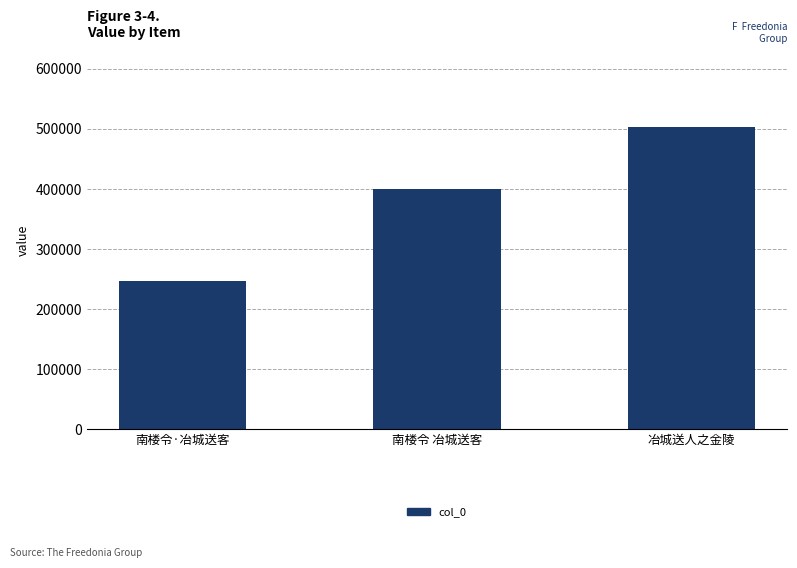

Reading left to right, transcribe all the data shown in this chart.

247714	400049	503747